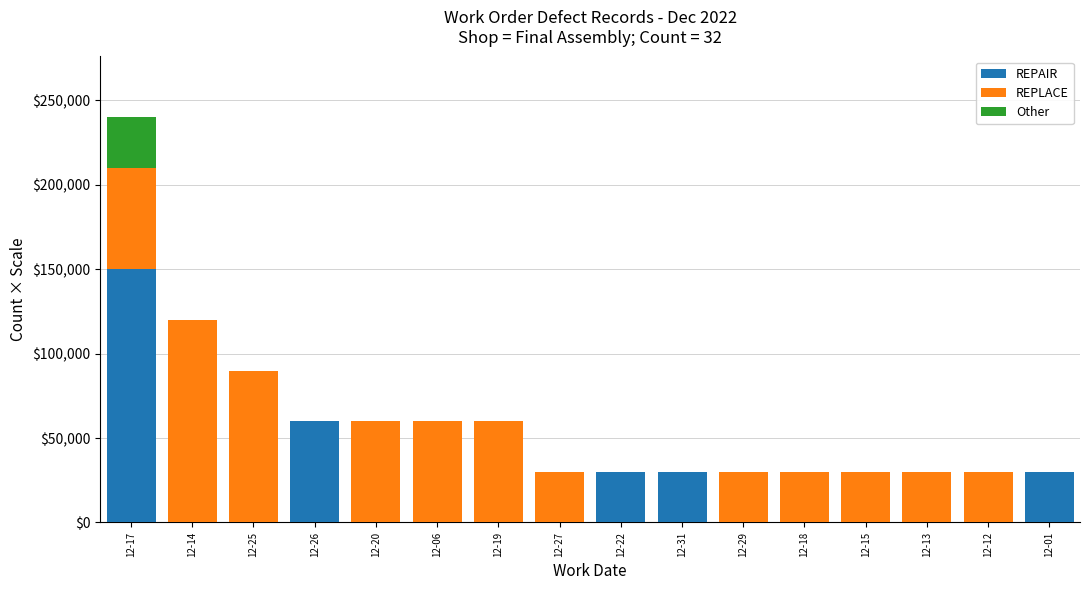

The value of REPAIR at 12-15 is -58778. True or false?

False